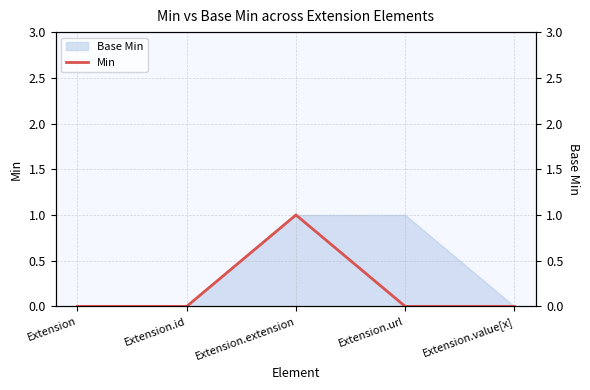

Rank the categories by value from lowest to highest.

Extension, Extension.id, Extension.url, Extension.value[x], Extension.extension